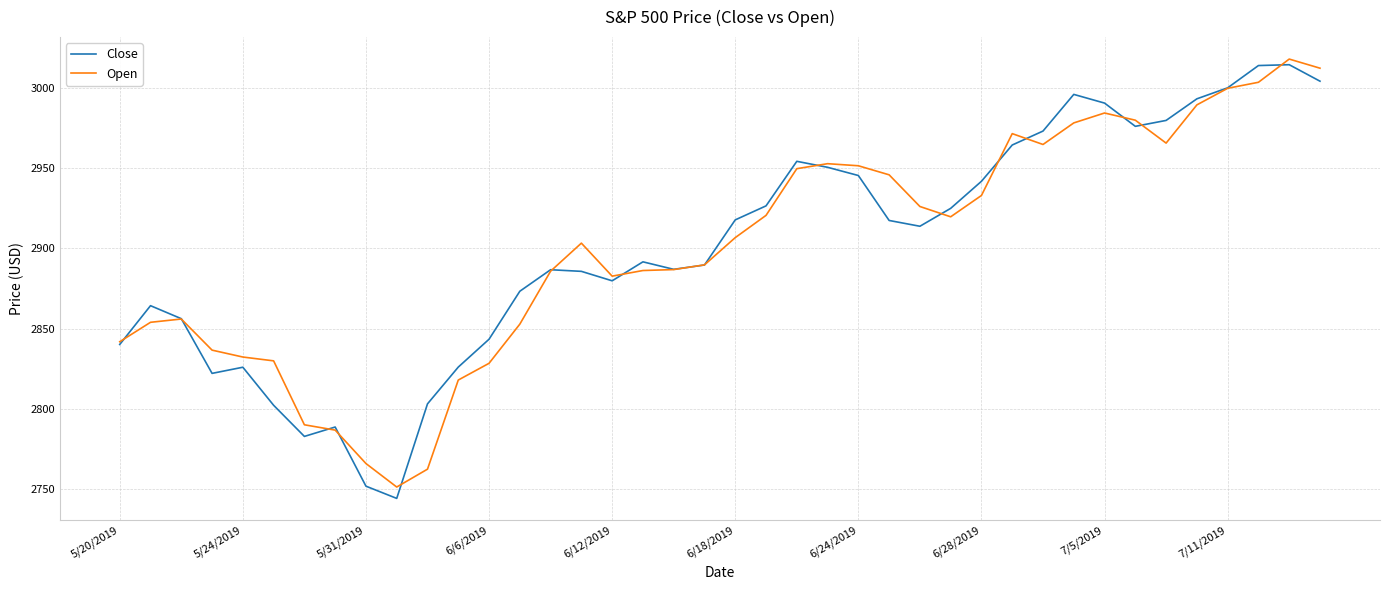

Which series has the widest spread of values?

Close